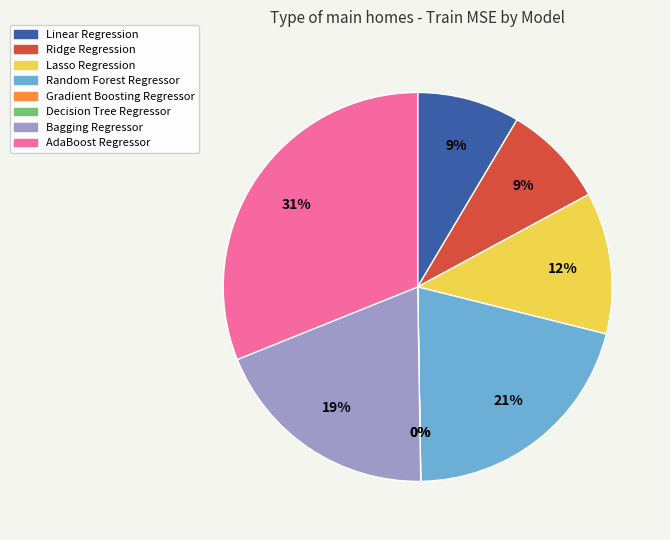

What is the largest slice in the pie chart?

AdaBoost Regressor